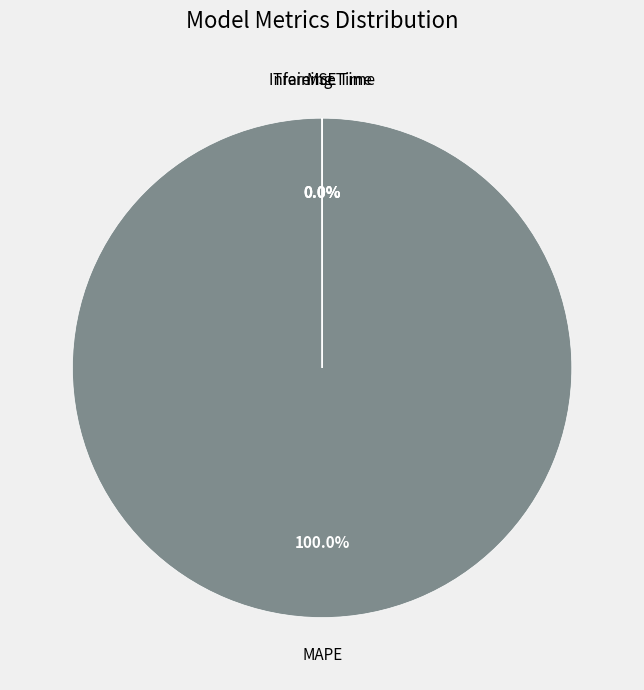

What is the majority slice?

MAPE